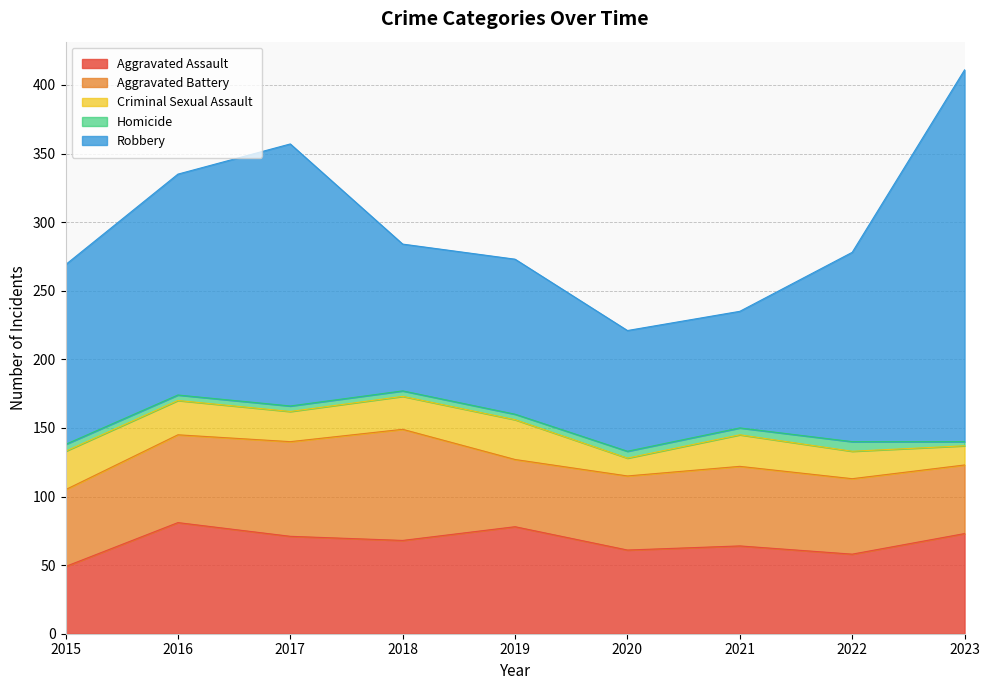

Between 2022 and 2017, which is larger?

2017